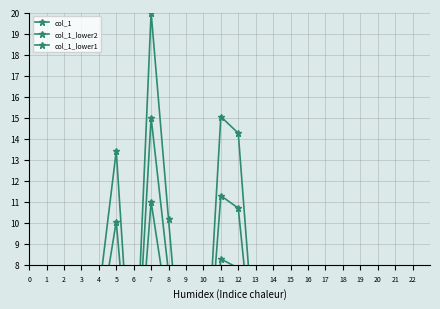

Read the col_1_lower1 value at 13.

1.9